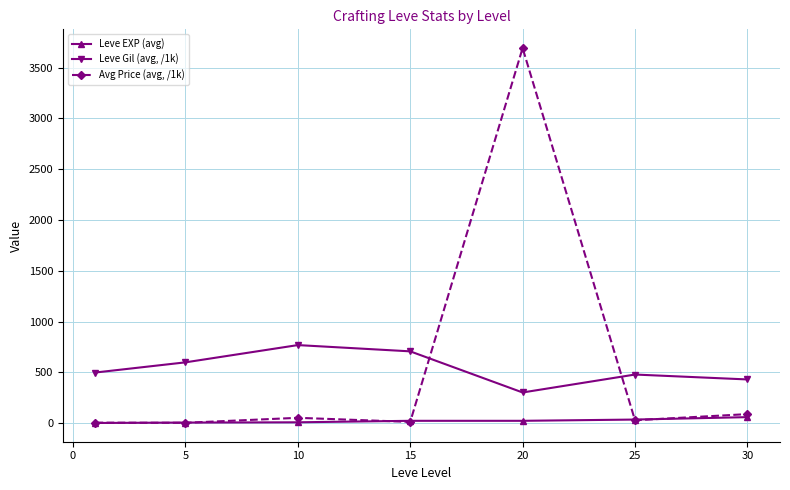

What is the value of the Leve Gil (avg, /1k) point at the 1st from the left?

498.3